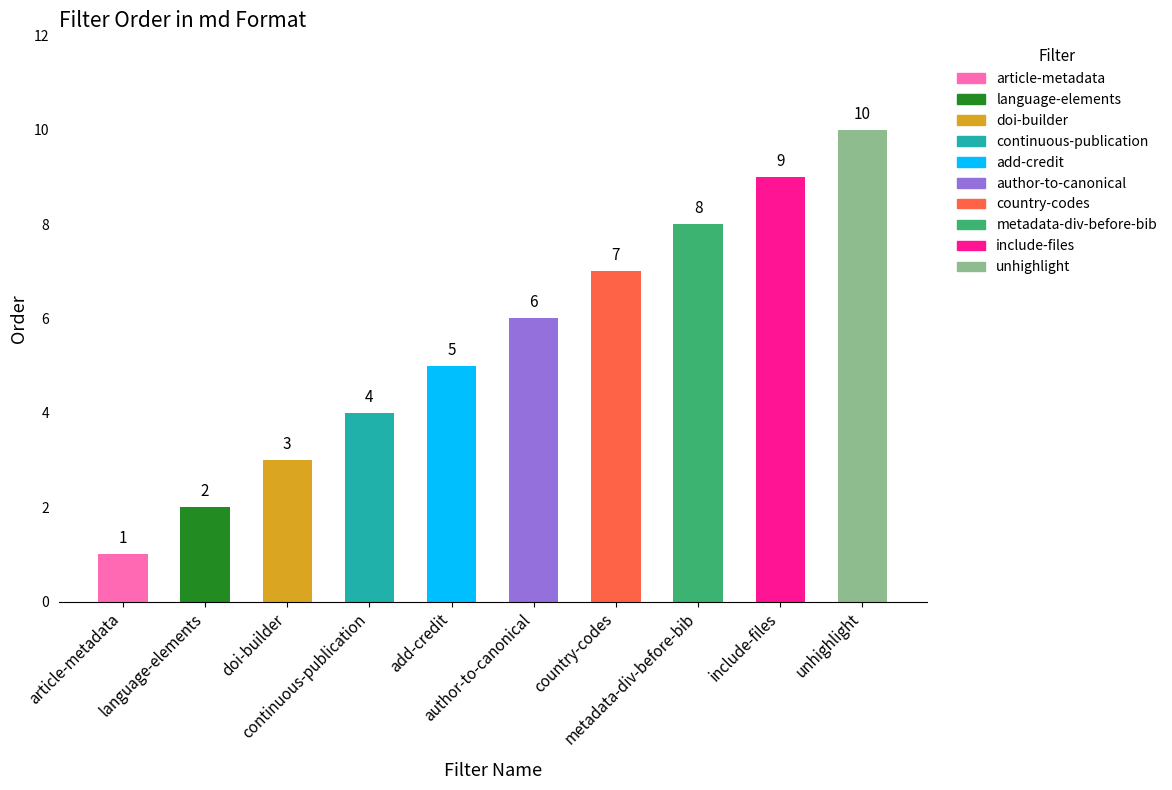

What is the label of the 6th bar from the right?

add-credit